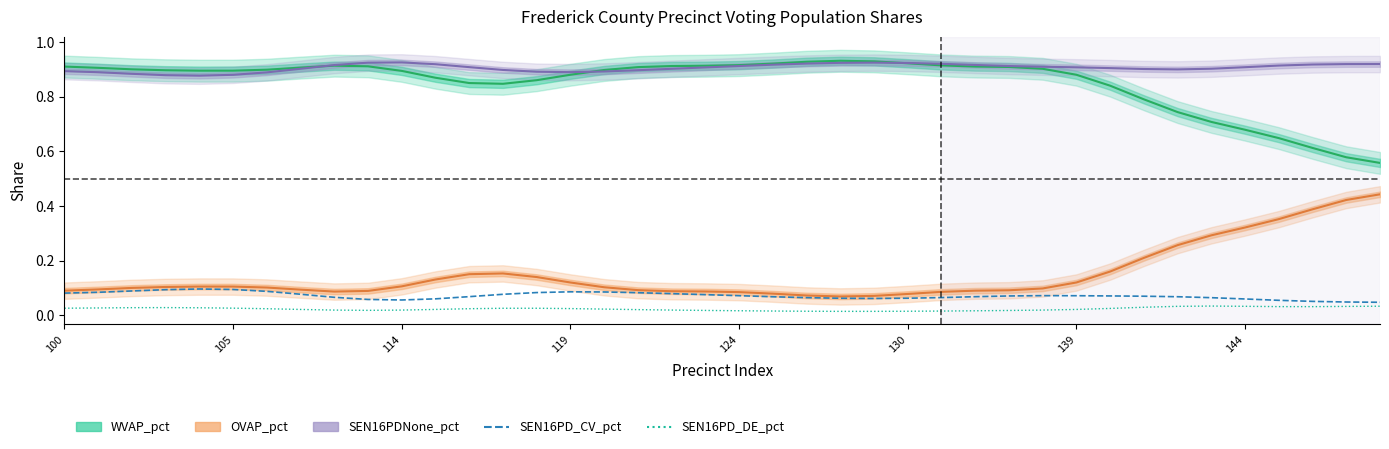

Which has a higher value, 12 or 30?

30